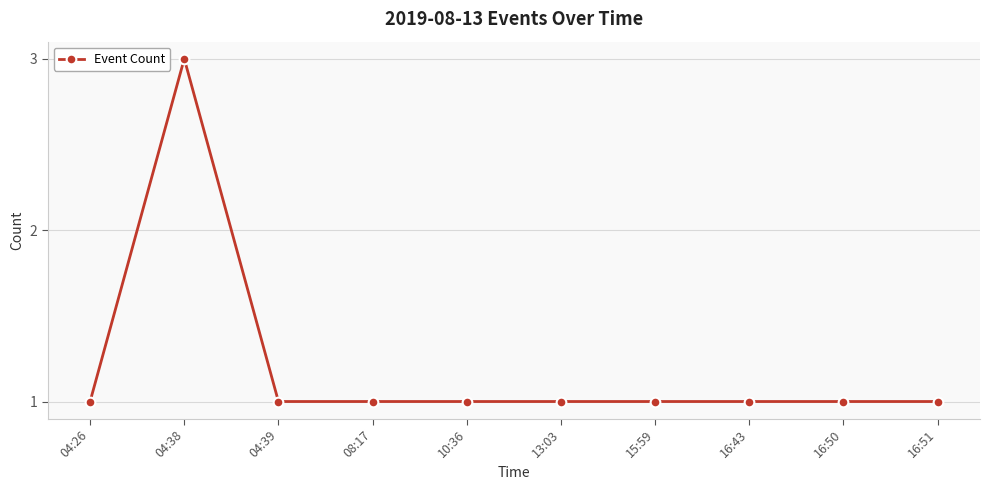

What is the label of the 6th point from the left?

13:03